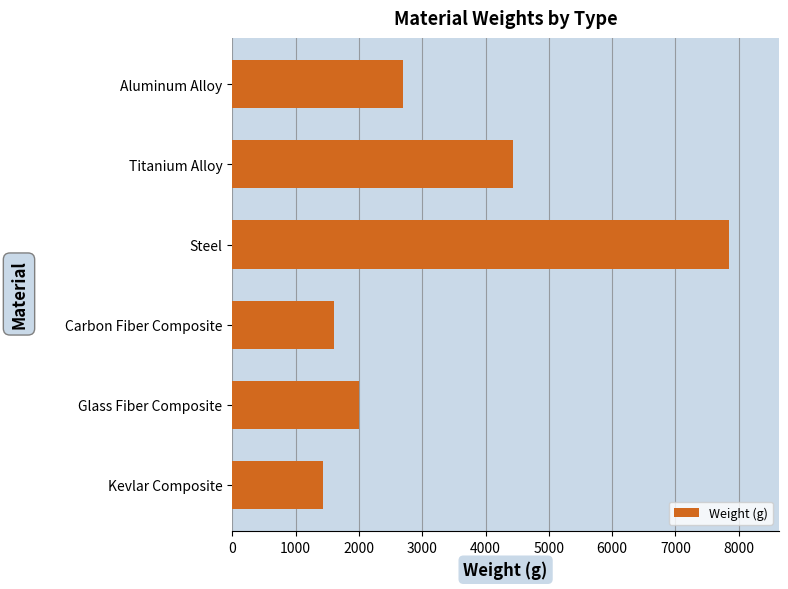

Rank the categories by value from lowest to highest.

Kevlar Composite, Carbon Fiber Composite, Glass Fiber Composite, Aluminum Alloy, Titanium Alloy, Steel